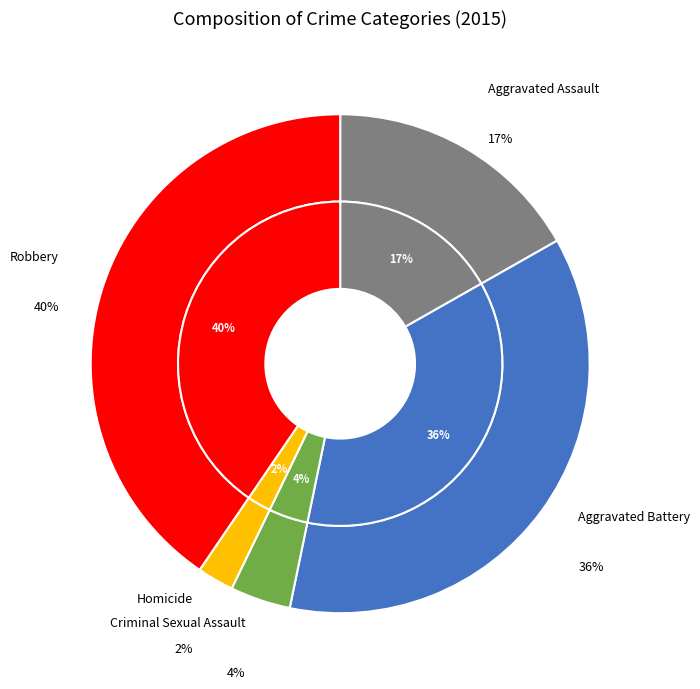

What portion of the pie excludes Homicide?

97.6%